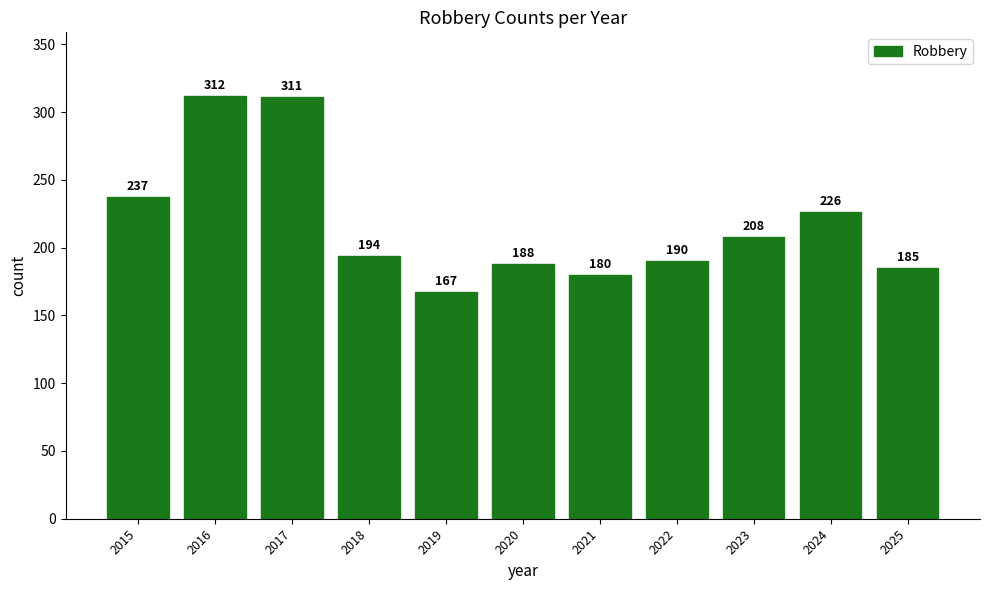

True or false: the data shows 62 at 2022.

False